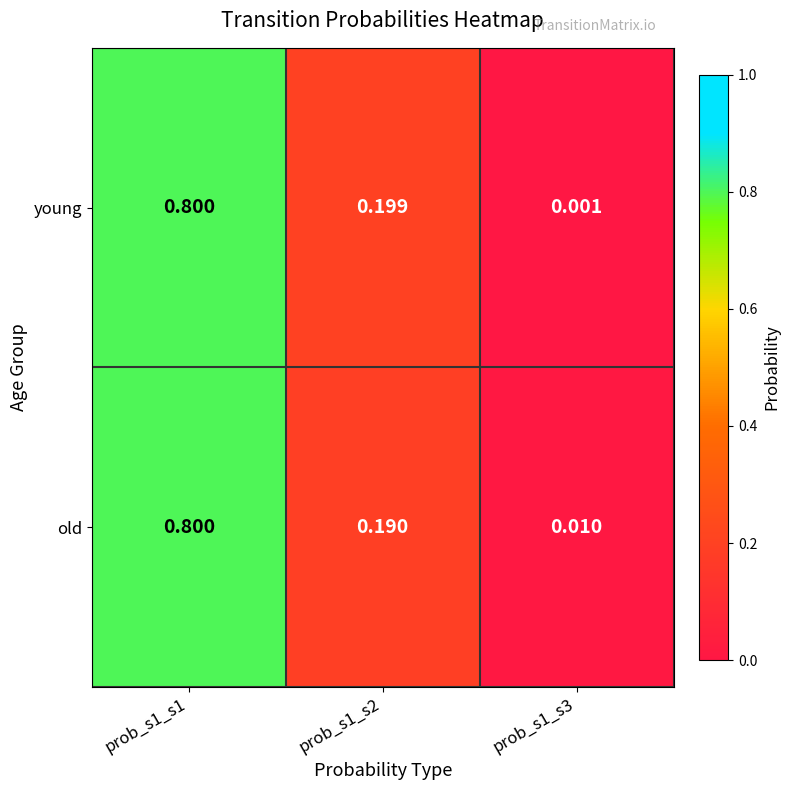

Is the value of old at prob_s1_s3 greater than the value of young at prob_s1_s1?

No